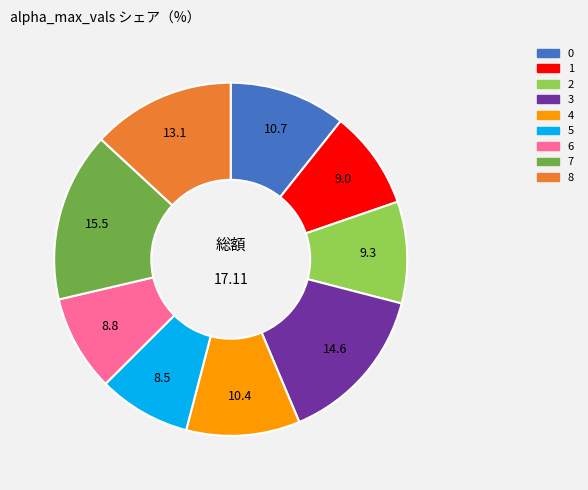

What is the ratio of the value at 7 to the value at 0?

1.5